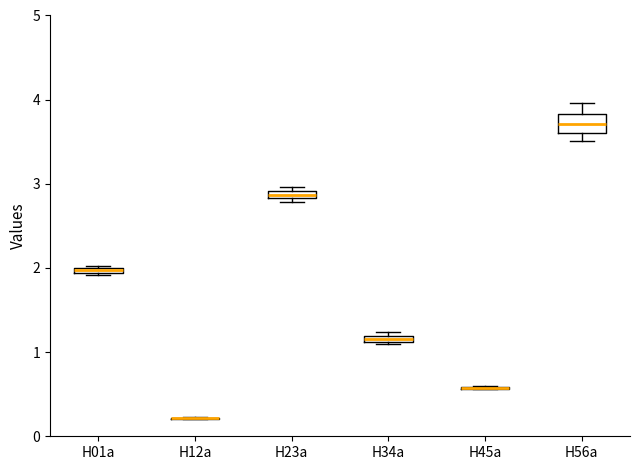

Which box is the tallest, from its lower edge to its upper edge?

H56a